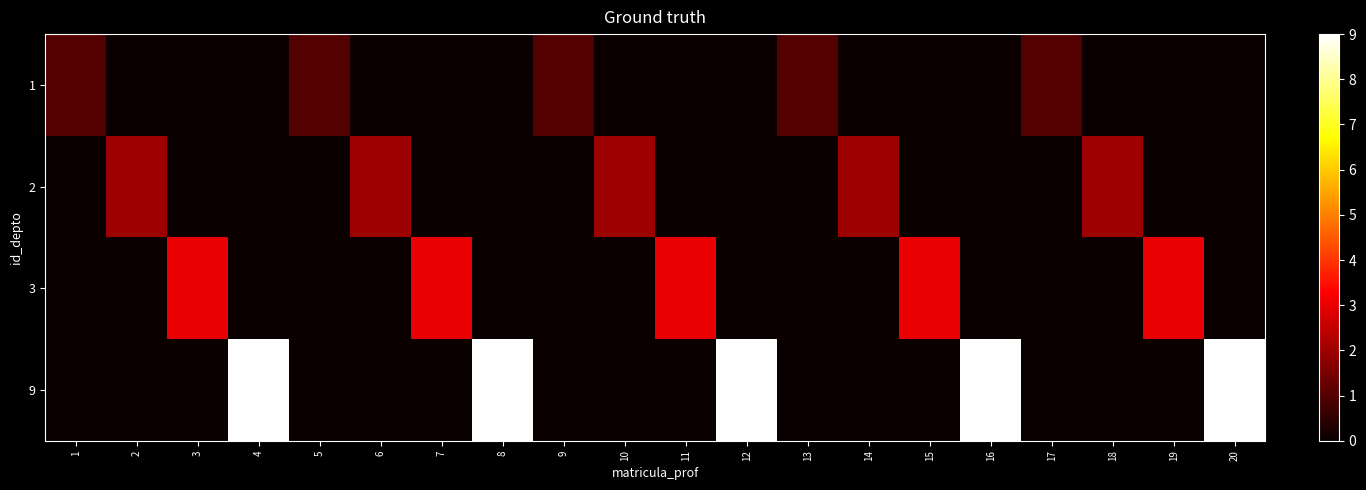

What is the total value across all series at 16?

9